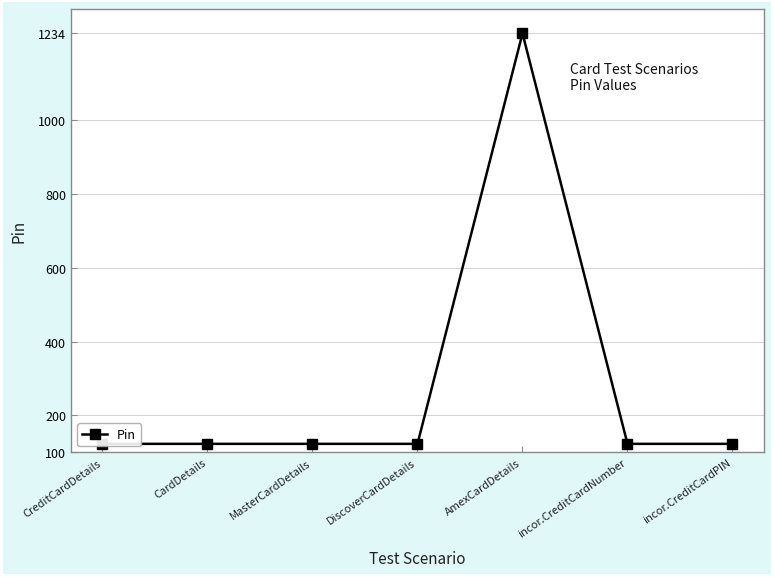

How many lines are shown in the chart?

1